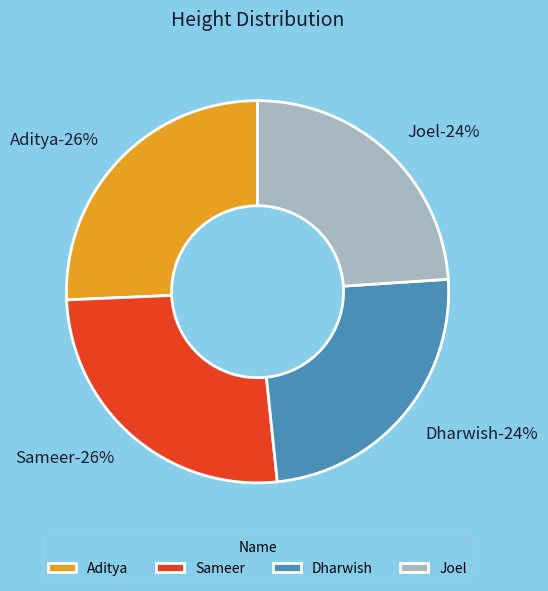

Is it true that Dharwish is 24% of the pie?

True